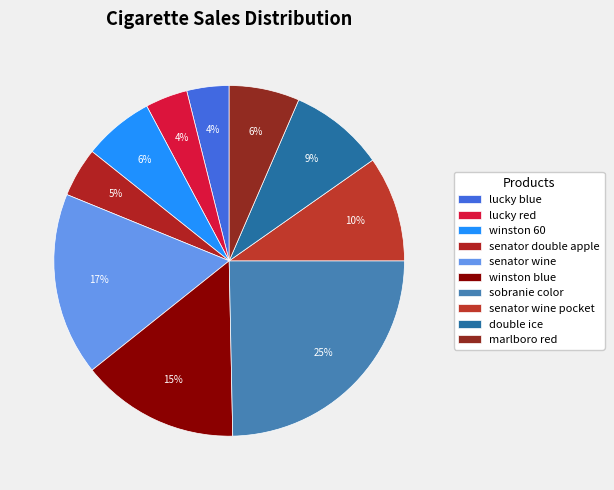

True or false: lucky red accounts for 15% of the total.

False